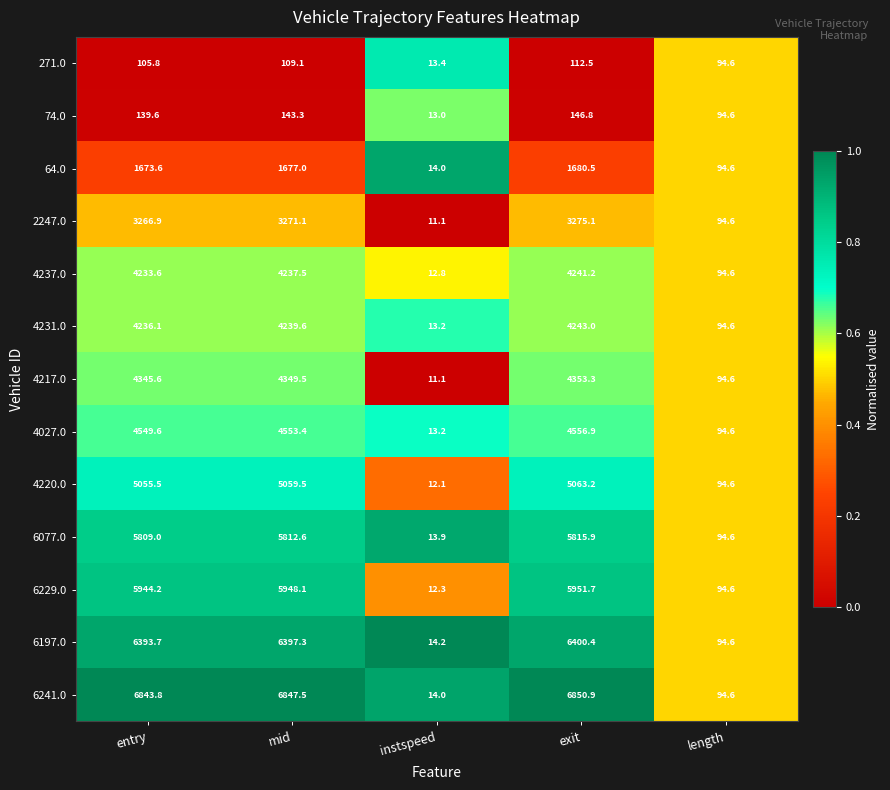

What is the difference between the second highest and second lowest values in the 6077.0 series?

5718.0